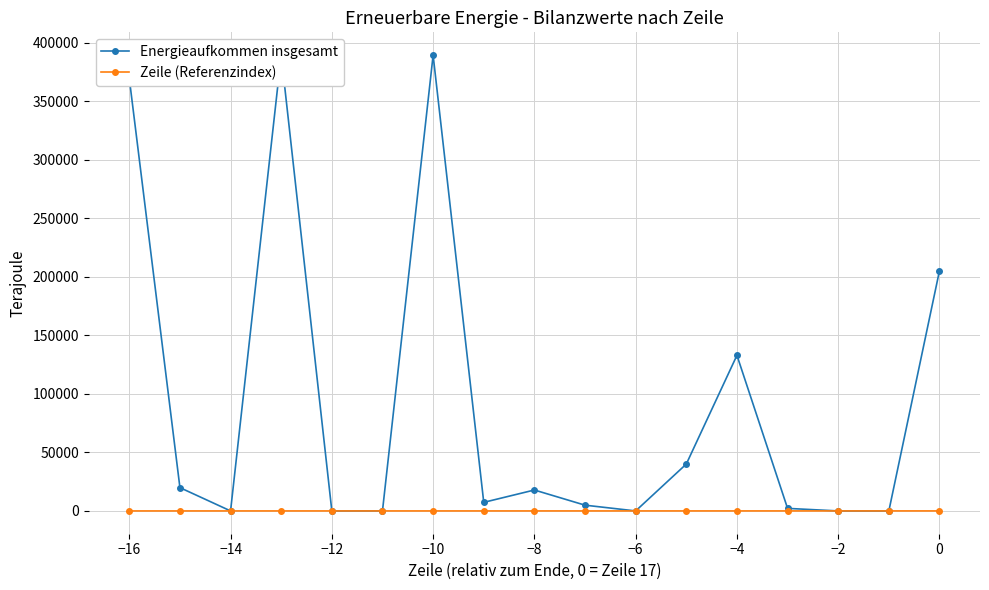

What are all the series names shown in the legend?

Energieaufkommen insgesamt, Zeile (Referenzindex)